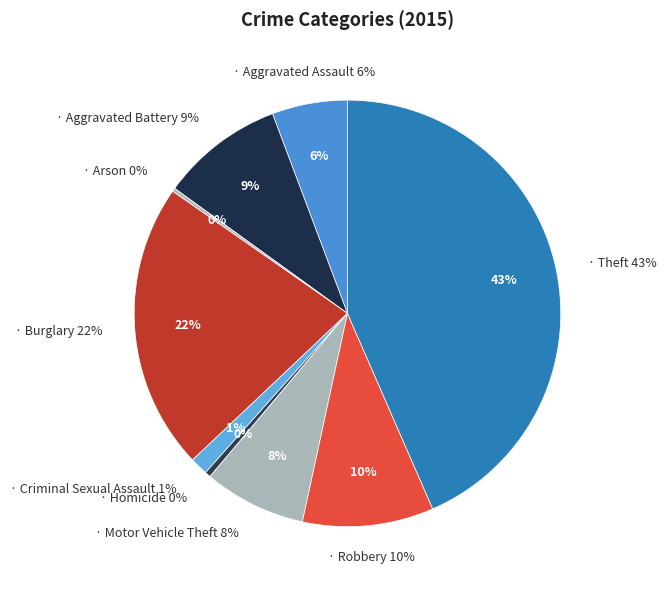

Is there any slice that represents more than half of the pie?

No